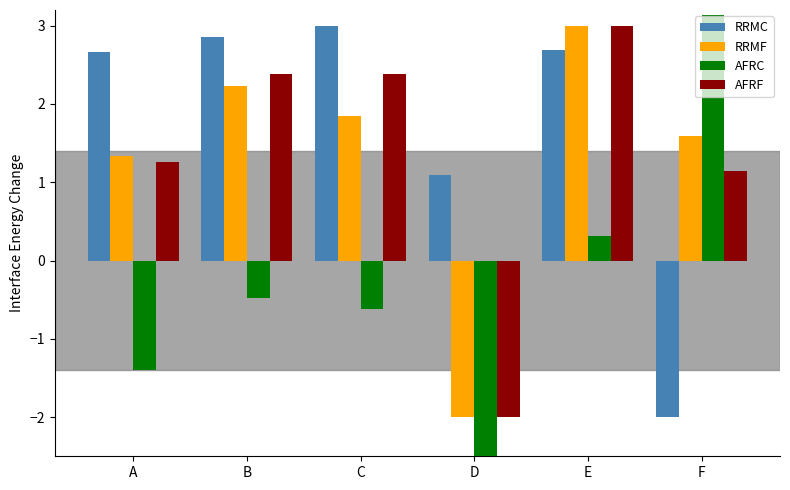

True or false: RRMF has a value of 2.2 at B.

True